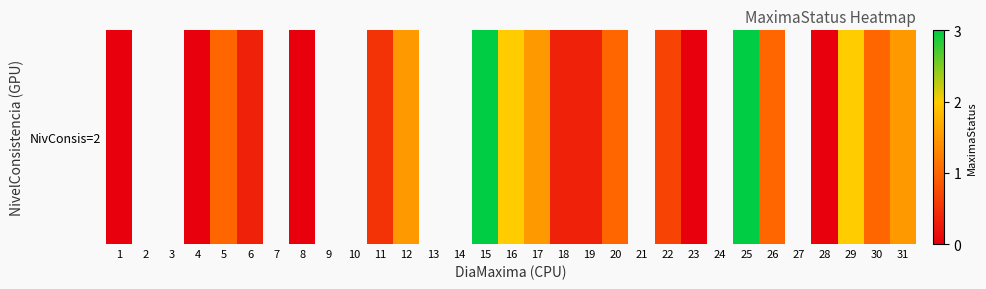

Where is the data nearest to the value 1?

5